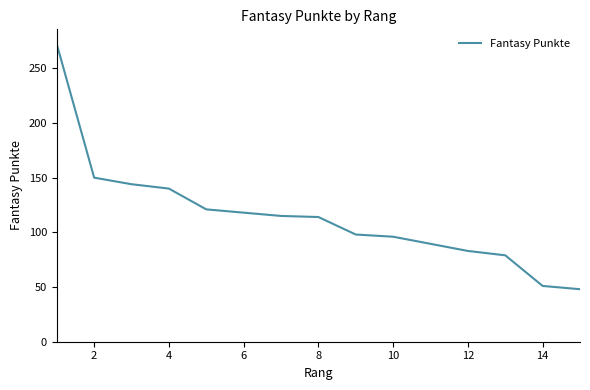

At which label is the value closest to 160?

2